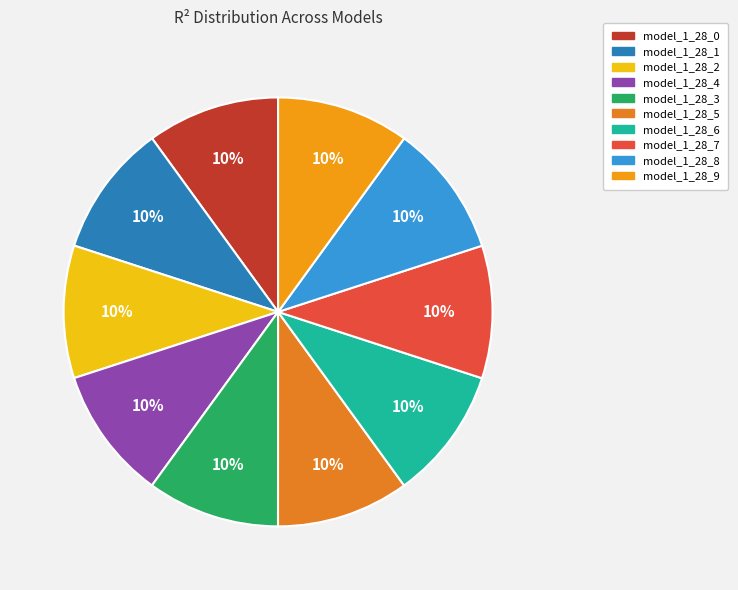

The model_1_28_2 slice represents 10% of the pie. True or false?

True